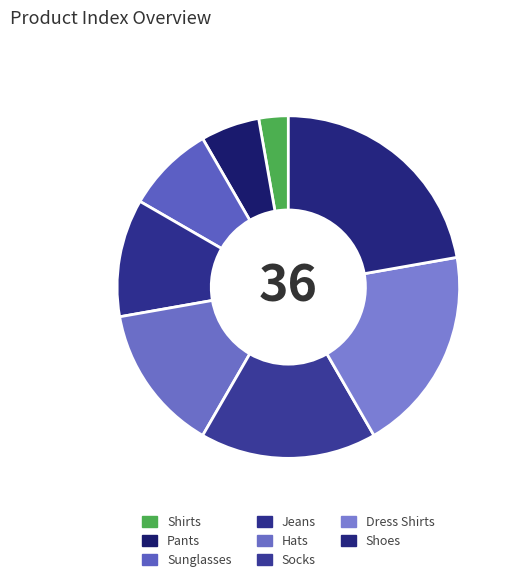

How many slices are in this pie chart?

8